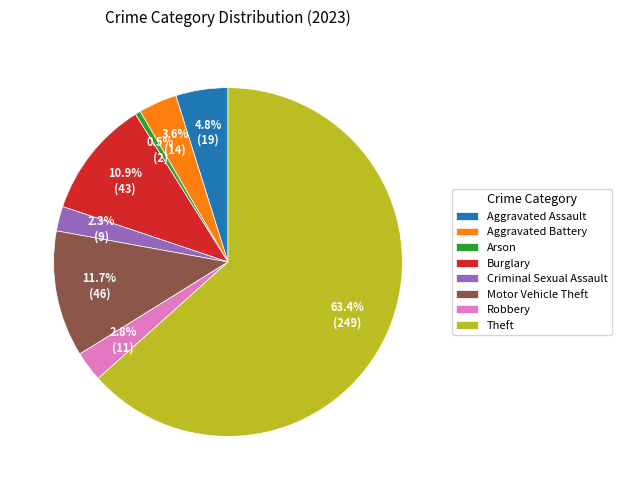

To the nearest percent, what is the combined percentage of Aggravated Battery and Aggravated Assault?

8%